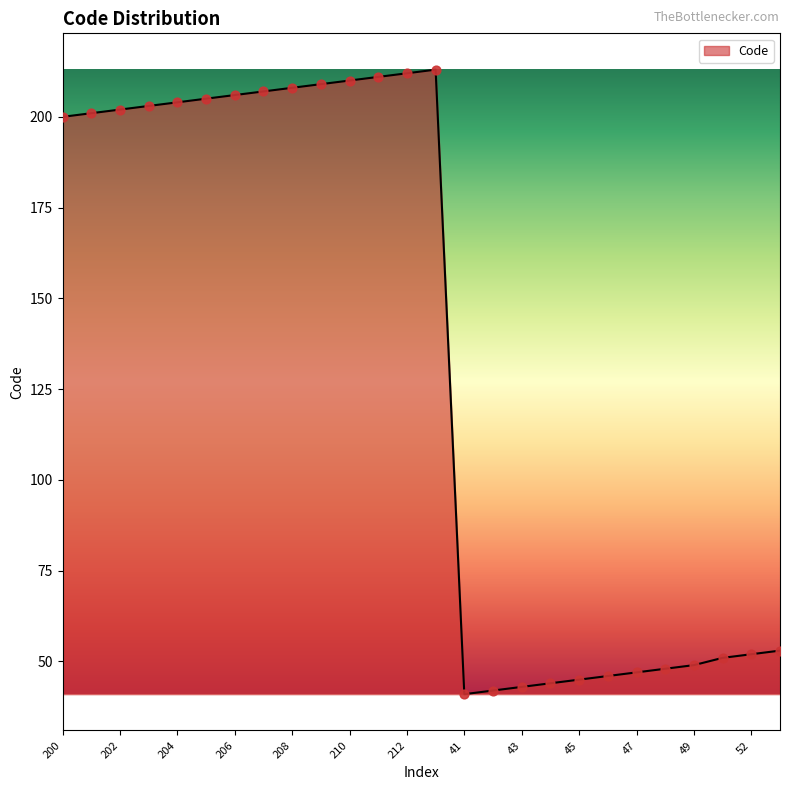

What is the difference between the maximum and minimum values?

172